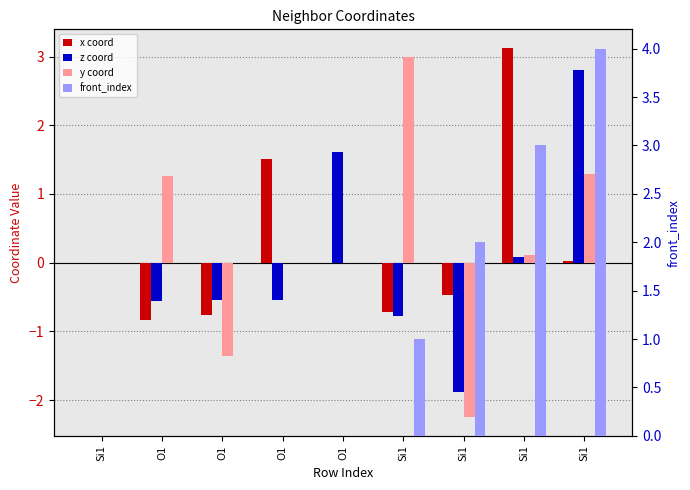

What is the sum of the z coord values at O1 and O1?

-1.1